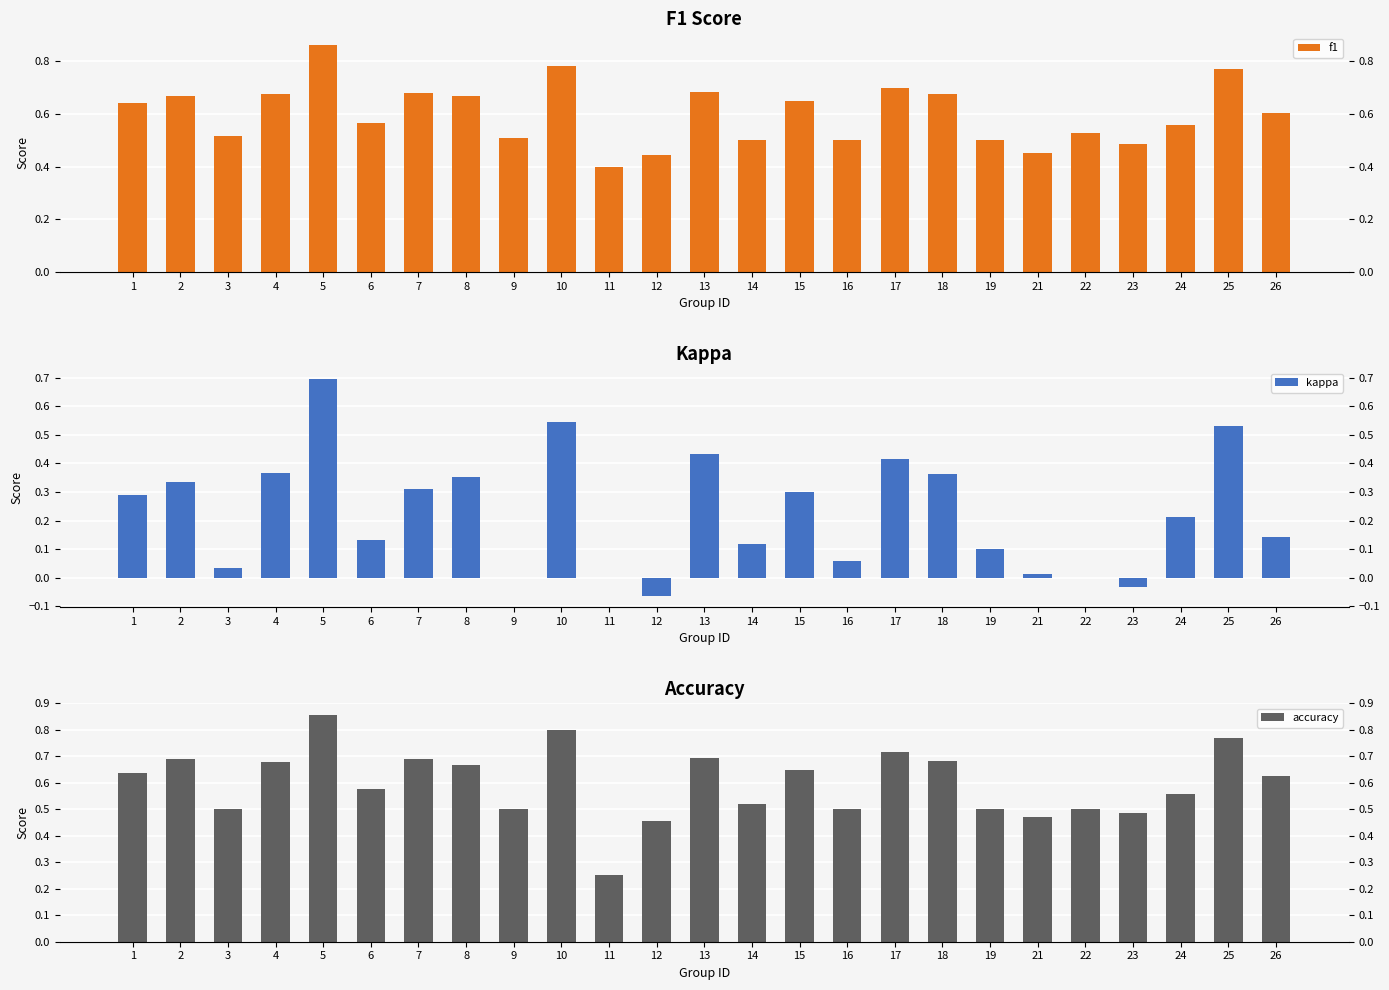

Reading right to left, transcribe all the data shown in this chart.

f1: 0.6	0.8	0.6	0.5	0.5	0.5	0.5	0.7	0.7	0.5	0.6	0.5	0.7	0.4	0.4	0.8	0.5	0.7	0.7	0.6	0.9	0.7	0.5	0.7	0.6
kappa: 0.1	0.5	0.2	-0.0	0.0	0.0	0.1	0.4	0.4	0.1	0.3	0.1	0.4	-0.1	0.0	0.5	0.0	0.4	0.3	0.1	0.7	0.4	0.0	0.3	0.3
accuracy: 0.6	0.8	0.6	0.5	0.5	0.5	0.5	0.7	0.7	0.5	0.6	0.5	0.7	0.5	0.2	0.8	0.5	0.7	0.7	0.6	0.9	0.7	0.5	0.7	0.6